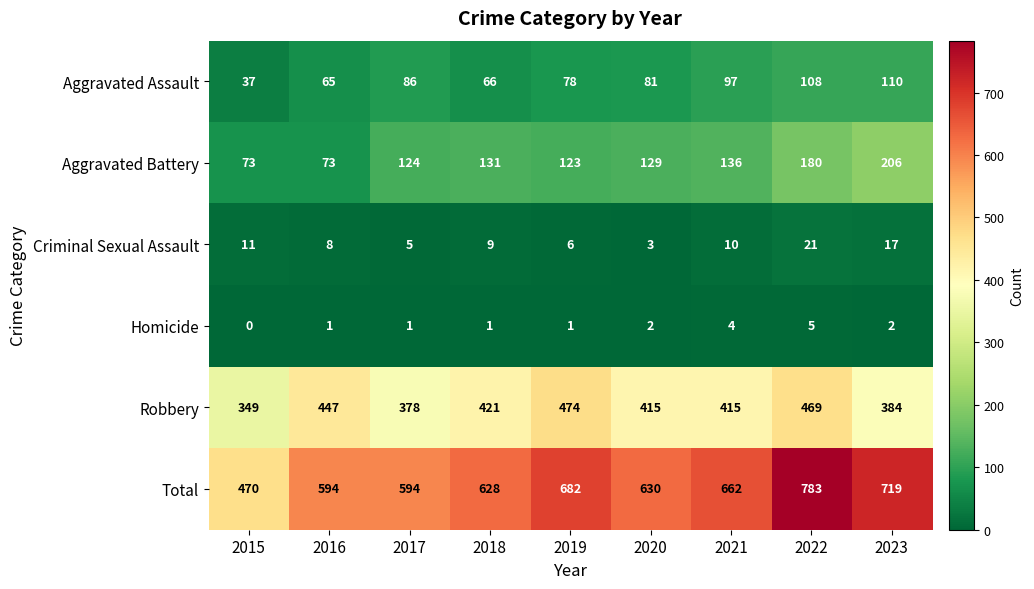

At which category is the sum across all series the highest?

2022